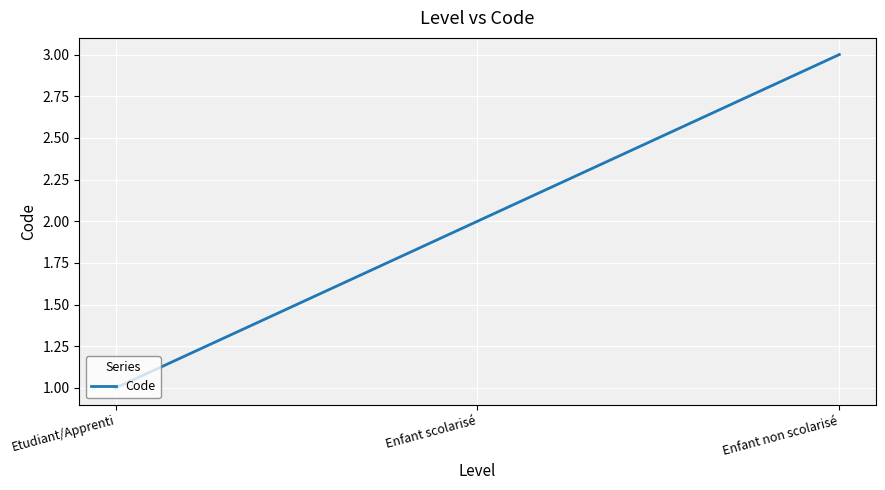

Rank the categories by value from highest to lowest.

Enfant non scolarisé, Enfant scolarisé, Etudiant/Apprenti